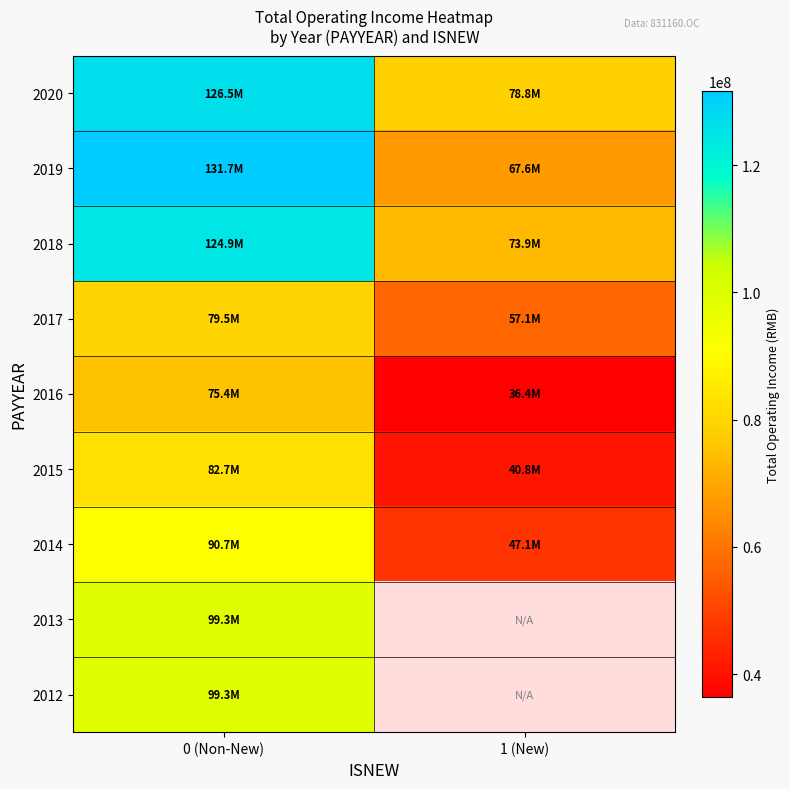

Which series has the widest spread of values?

2019